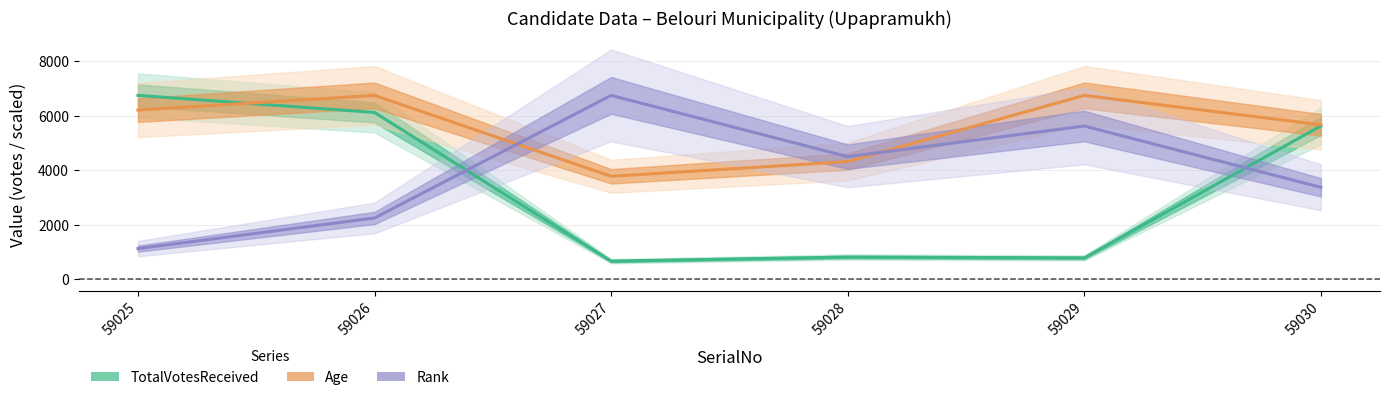

At which label does TotalVotesReceived reach its minimum?

59027